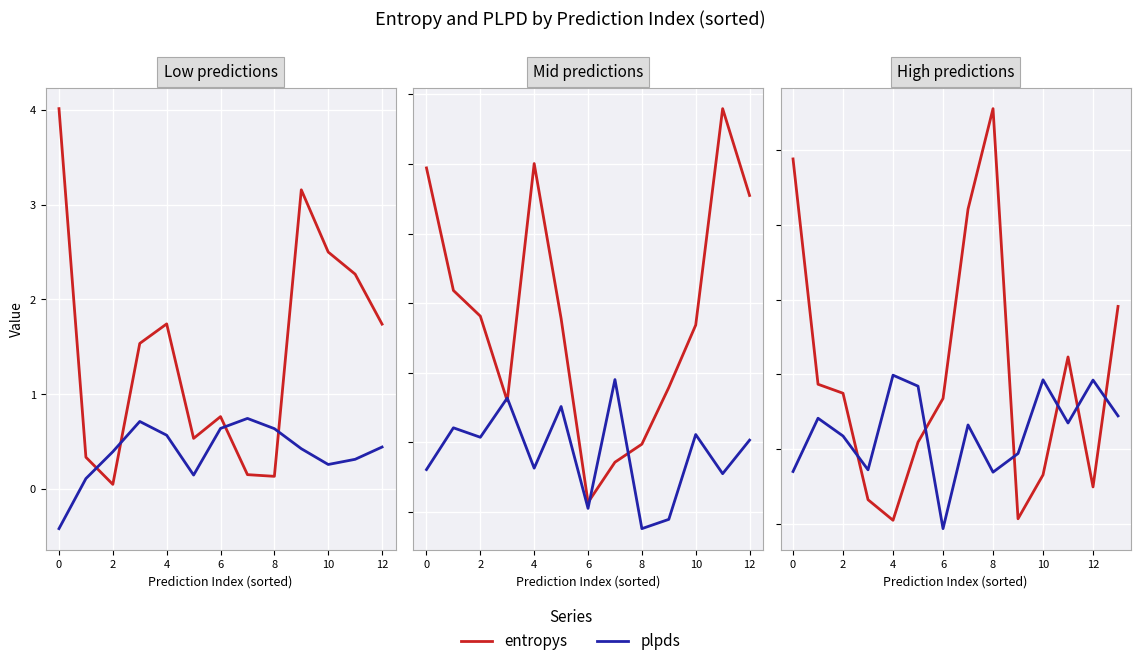

Read the entropys value at 11.

1.1